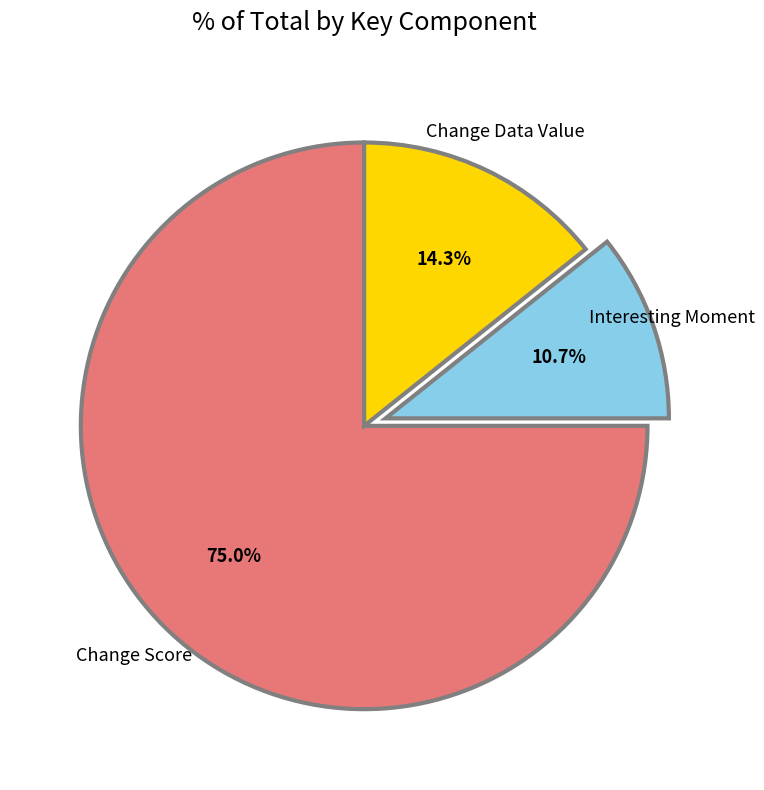

To the nearest percent, what percentage of the pie is Interesting Moment?

11%